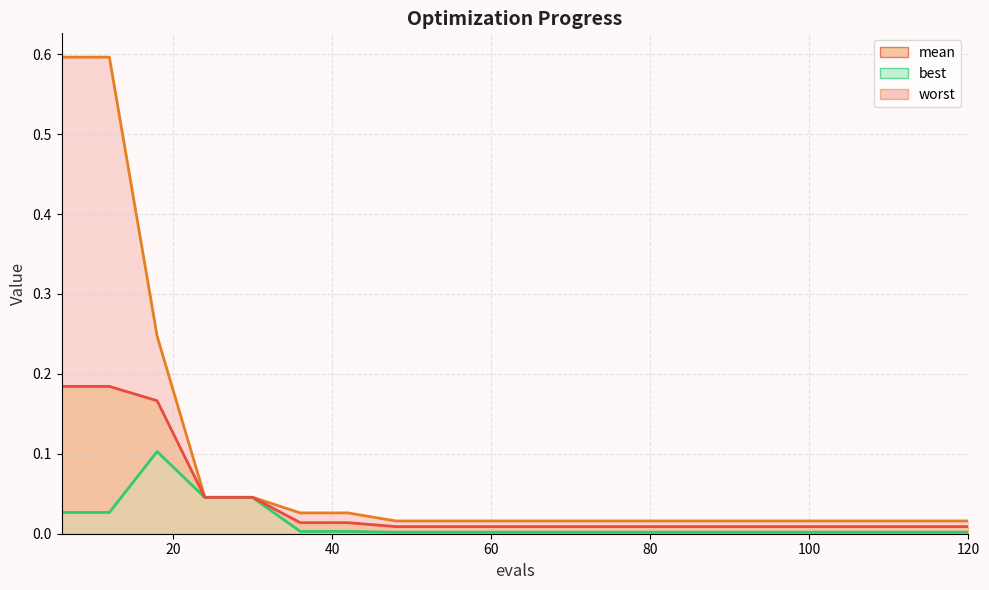

True or false: mean and best cross at least once.

False